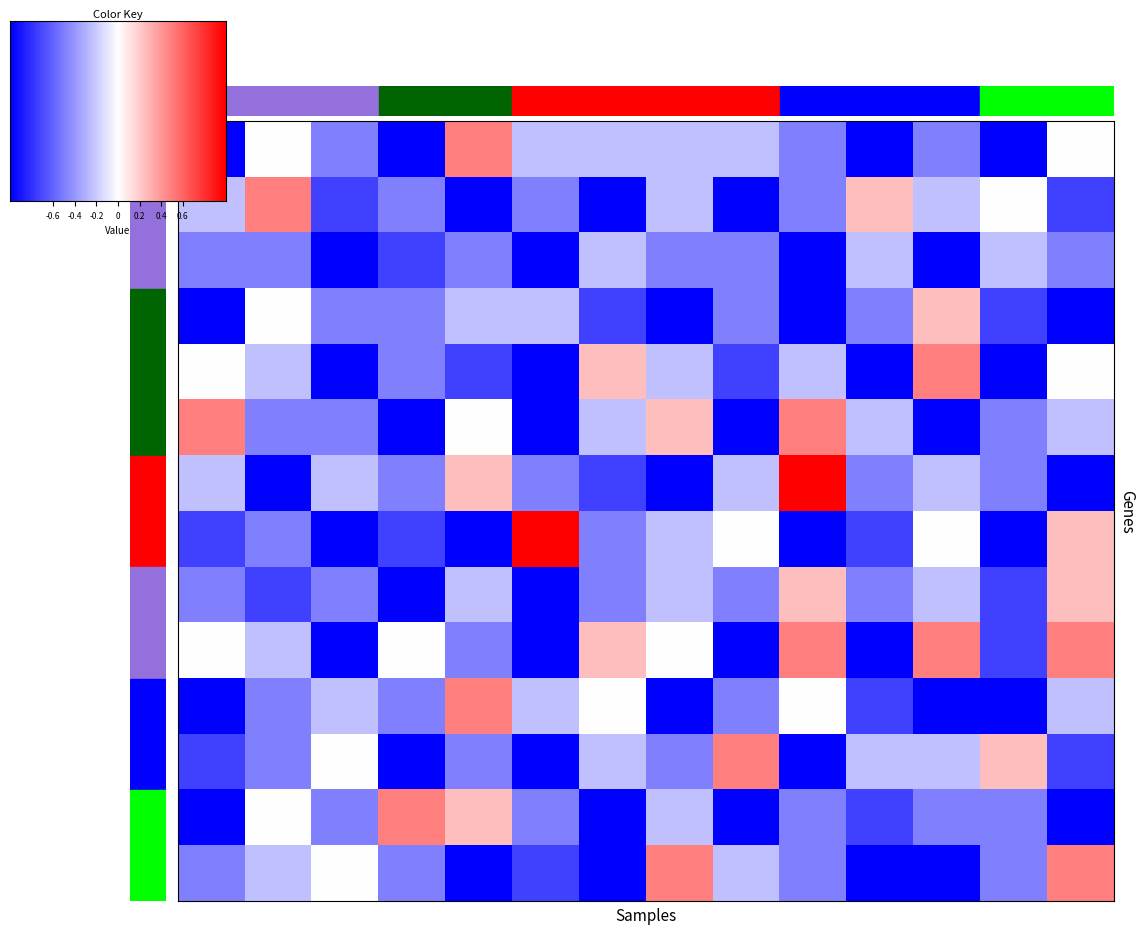

What is the minimum value shown in the chart?

-1.0